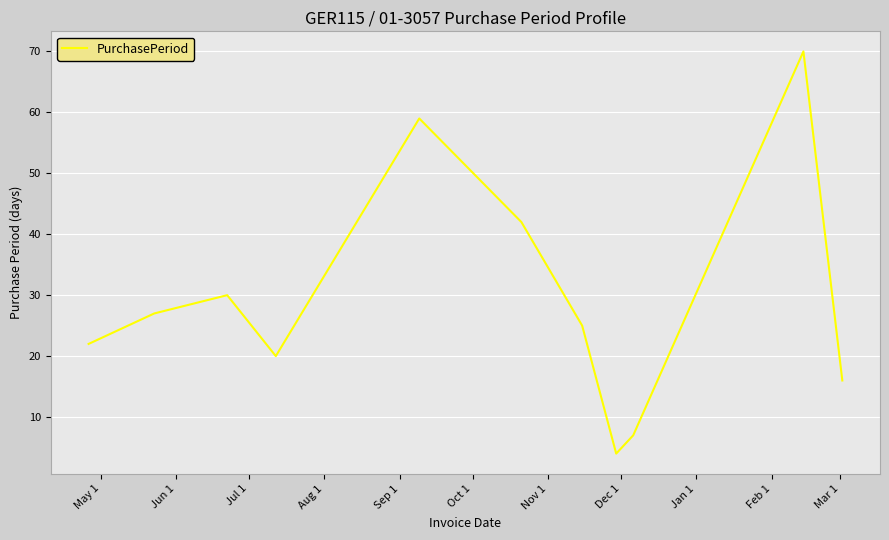

How many points are lower than both their immediate neighbors (excluding endpoints)?

2